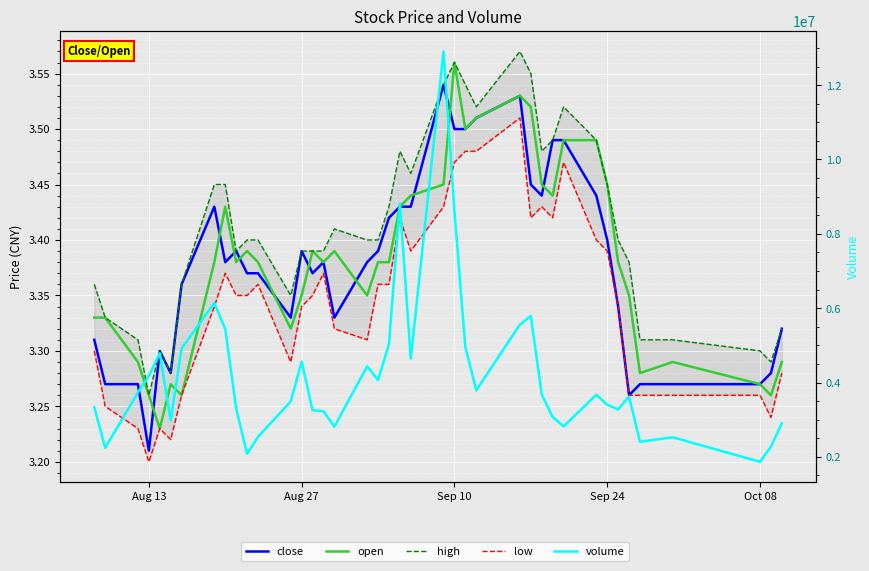

What is the average value of the volume series?

4178550.8